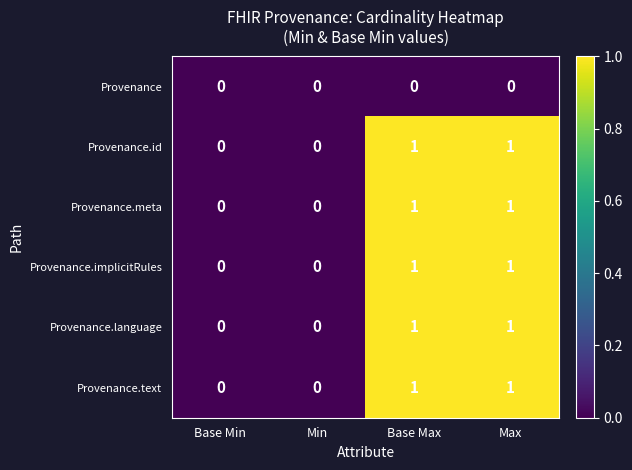

Is it true that Provenance equals 0 at Min?

True